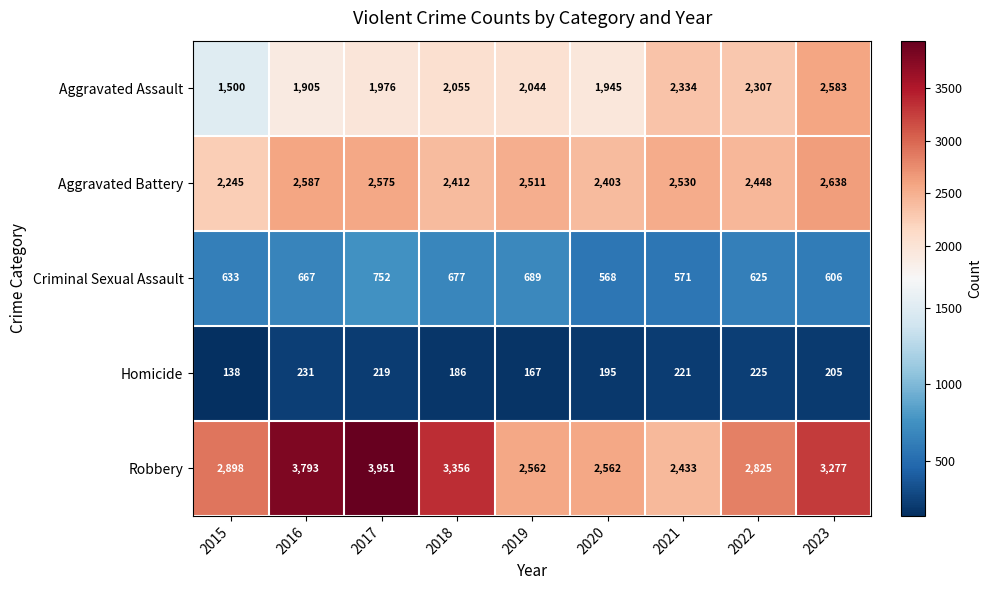

The Aggravated Assault series shows 1945 at 2020. True or false?

True